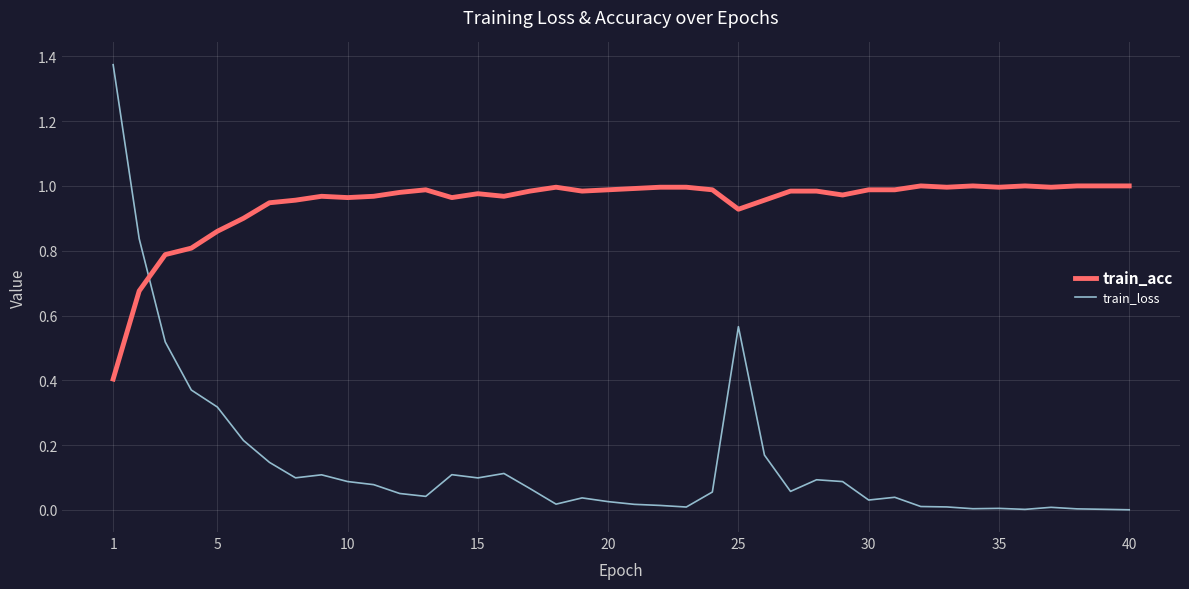

What are all the series names shown in the legend?

train_acc, train_loss